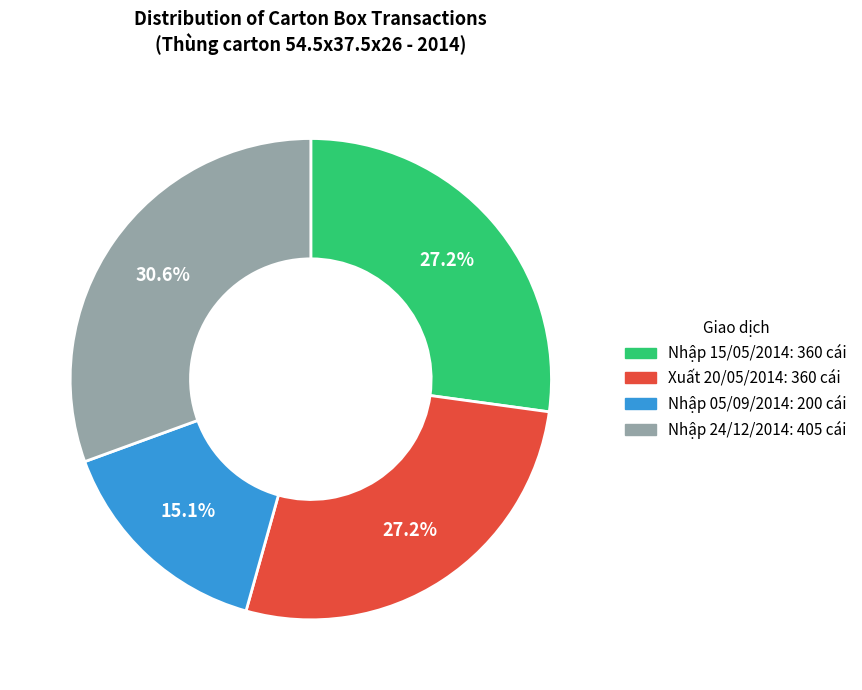

To the nearest percent, what is the average slice percentage?

25%